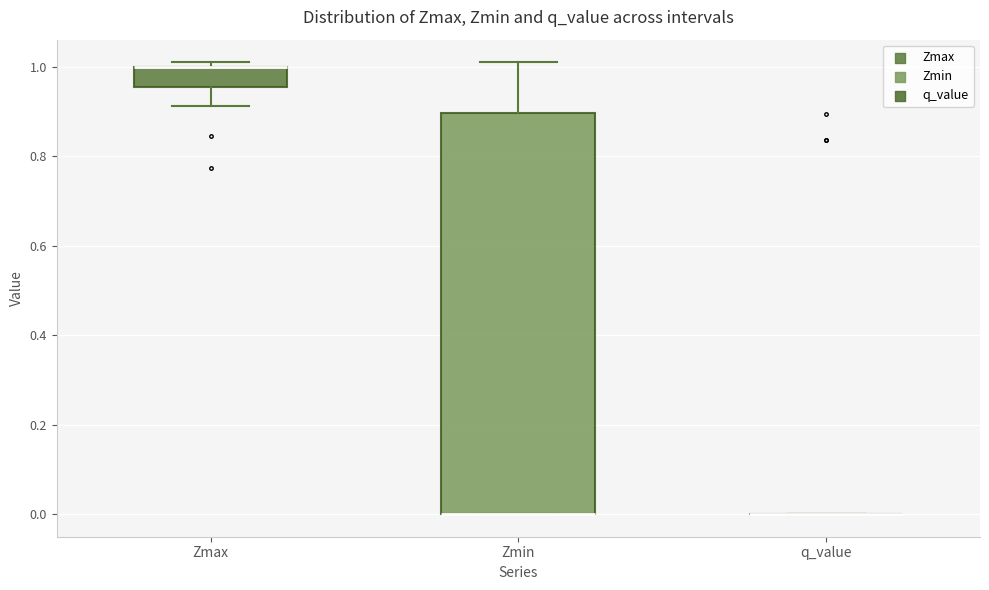

Which box is the tallest, from its lower edge to its upper edge?

Zmin